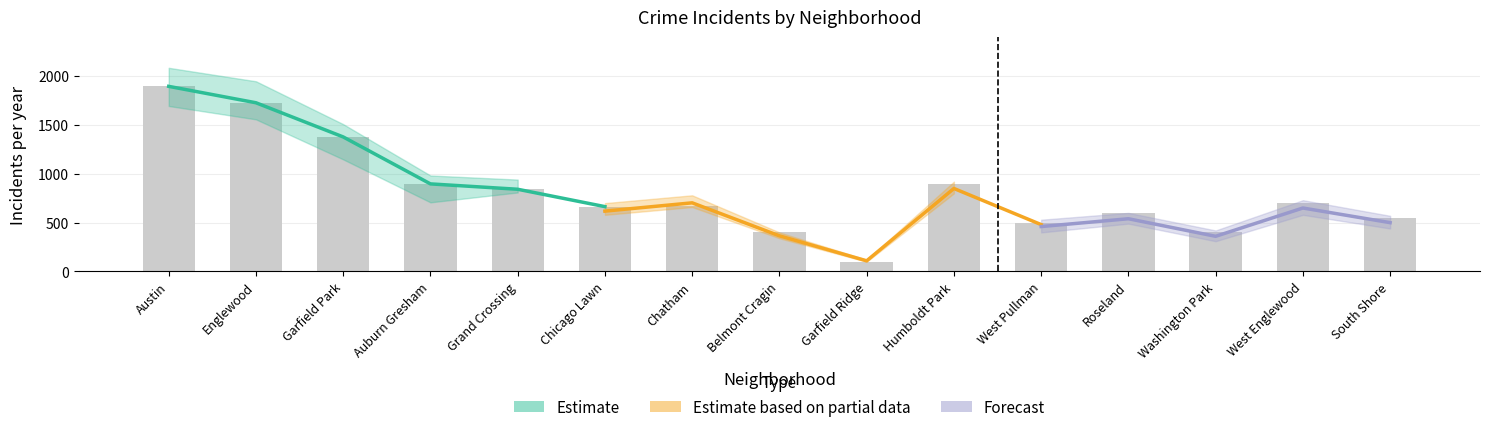

What position from the left is West Englewood?

14